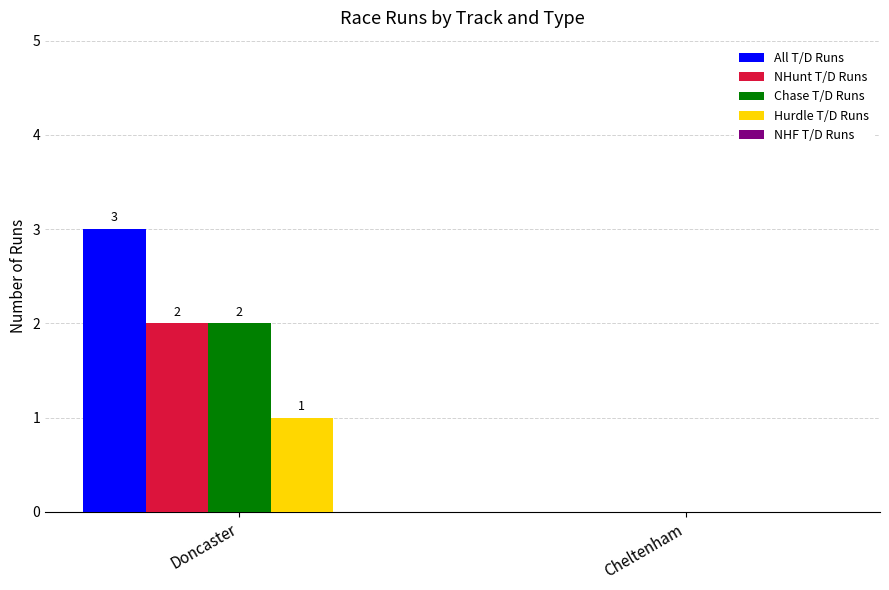

At which label does Hurdle T/D Runs reach its peak?

Doncaster